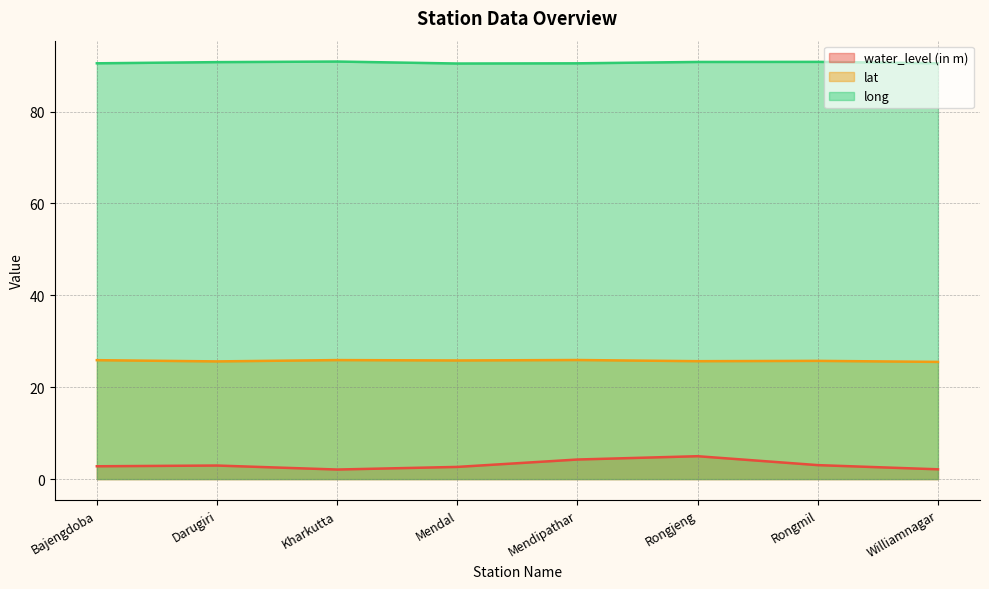

True or false: water_level (in m) has a value of 5.0 at Rongjeng.

True